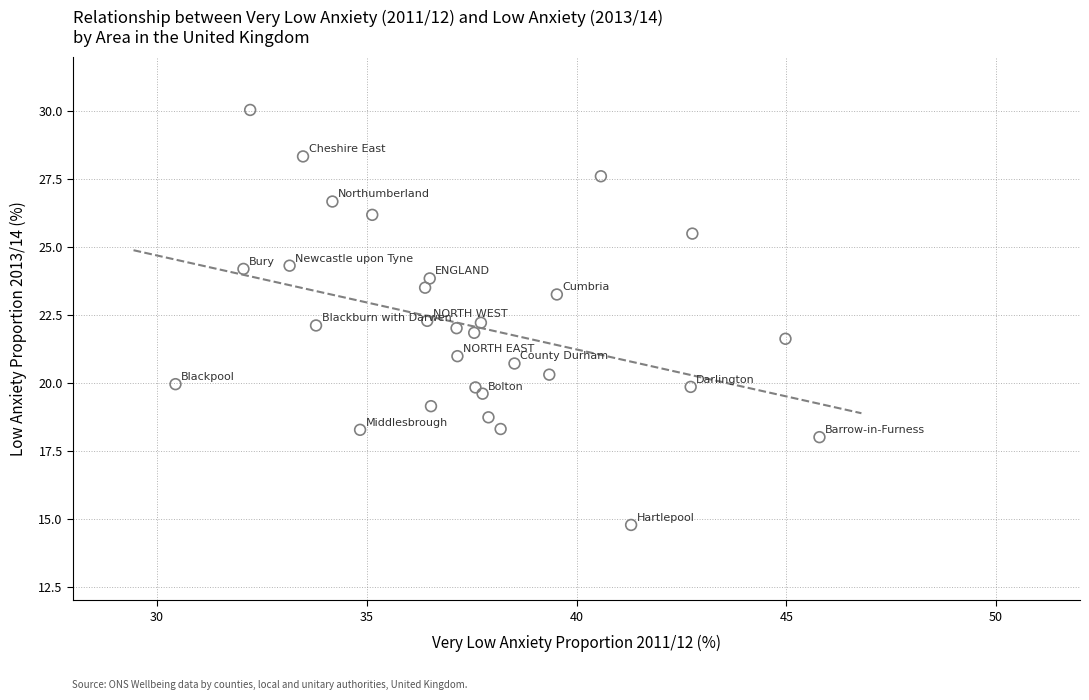

What is the range of X values (max minus min)?

15.3